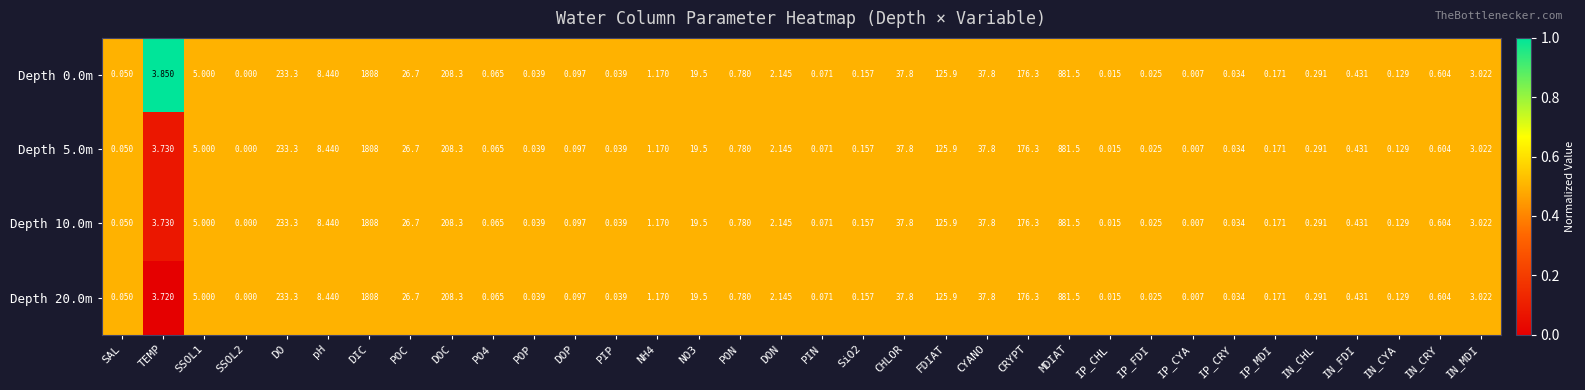

Where is Depth 0.0m nearest to the value 904?

MDIAT